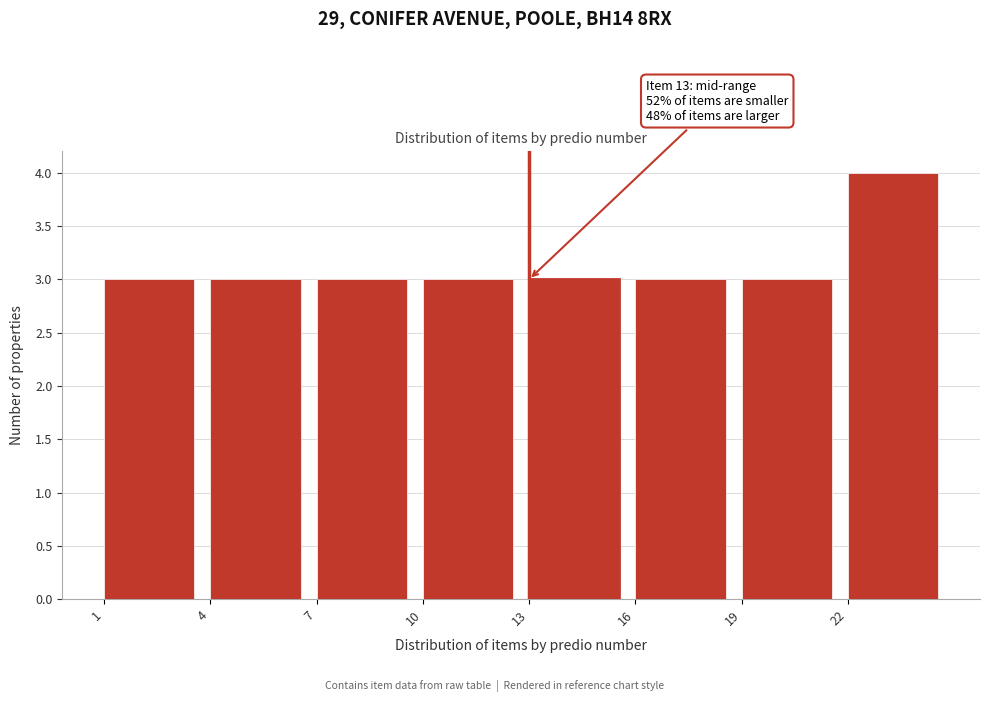

Which range on the x-axis has the tallest bar?

22 to 25